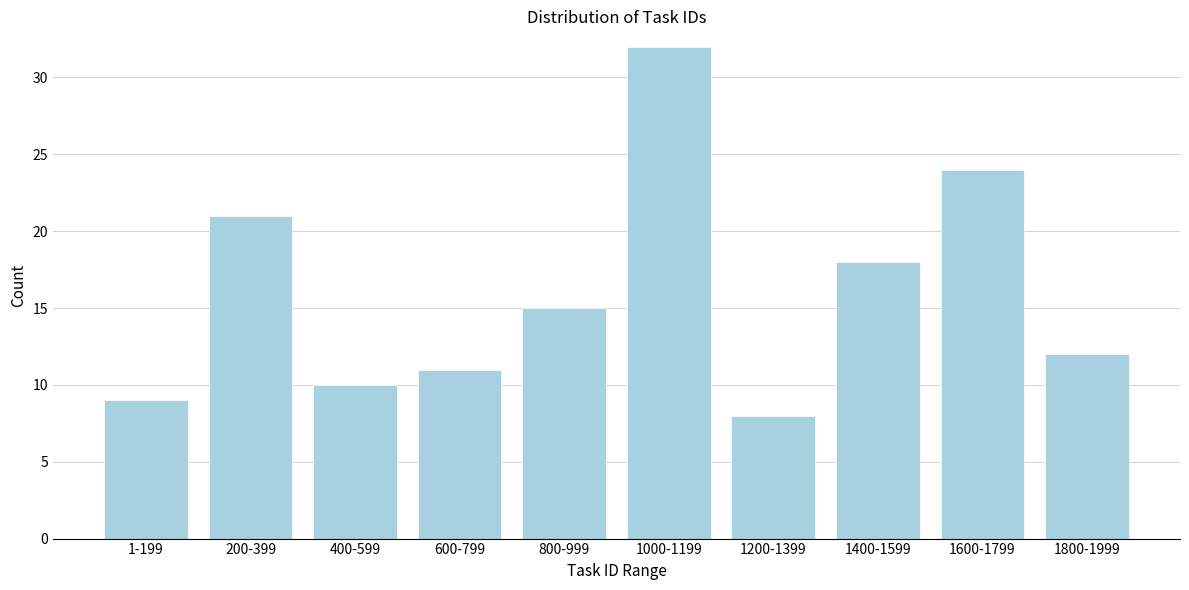

Reading left to right, extract all data points from this chart.

9	21	10	11	15	32	8	18	24	12